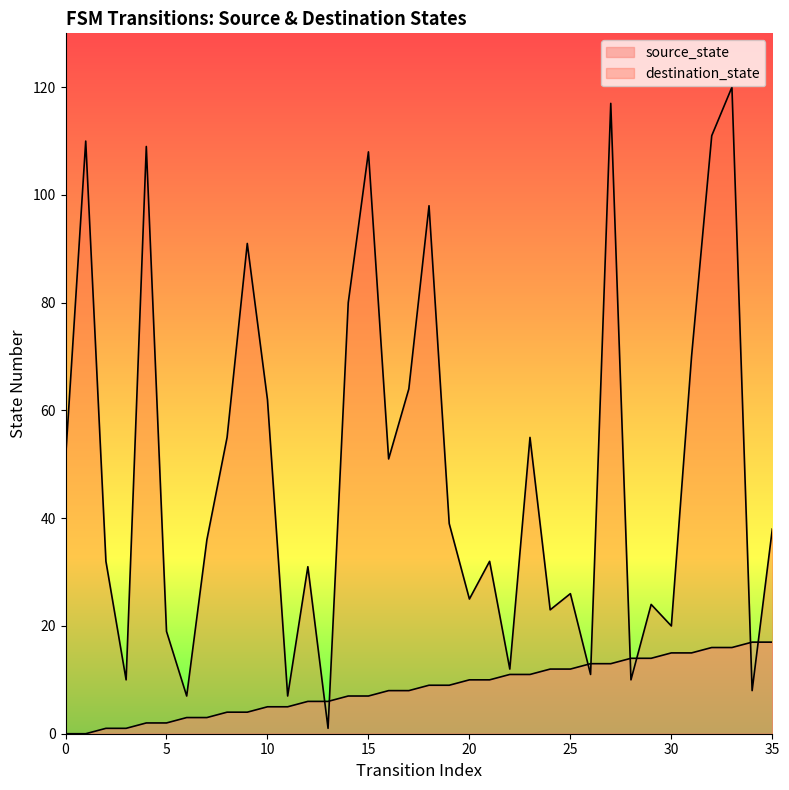

At which category is the sum across all series the highest?

33